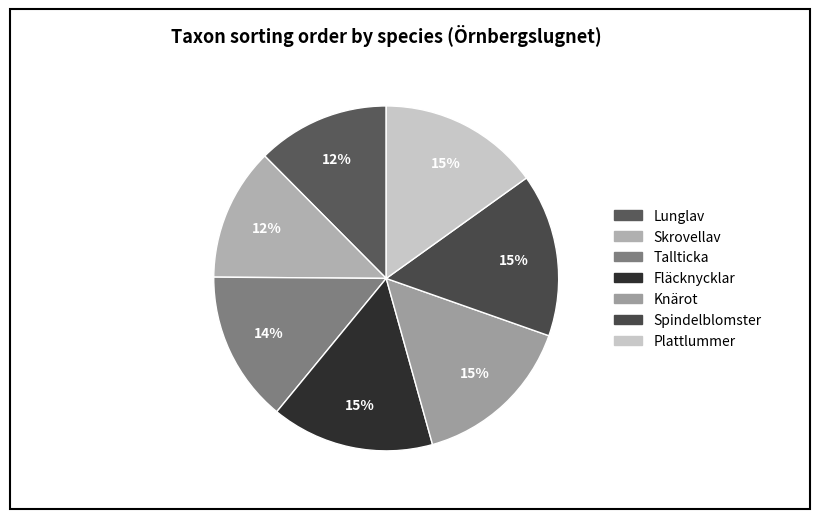

To the nearest percent, what portion does Fläcknycklar represent?

15%